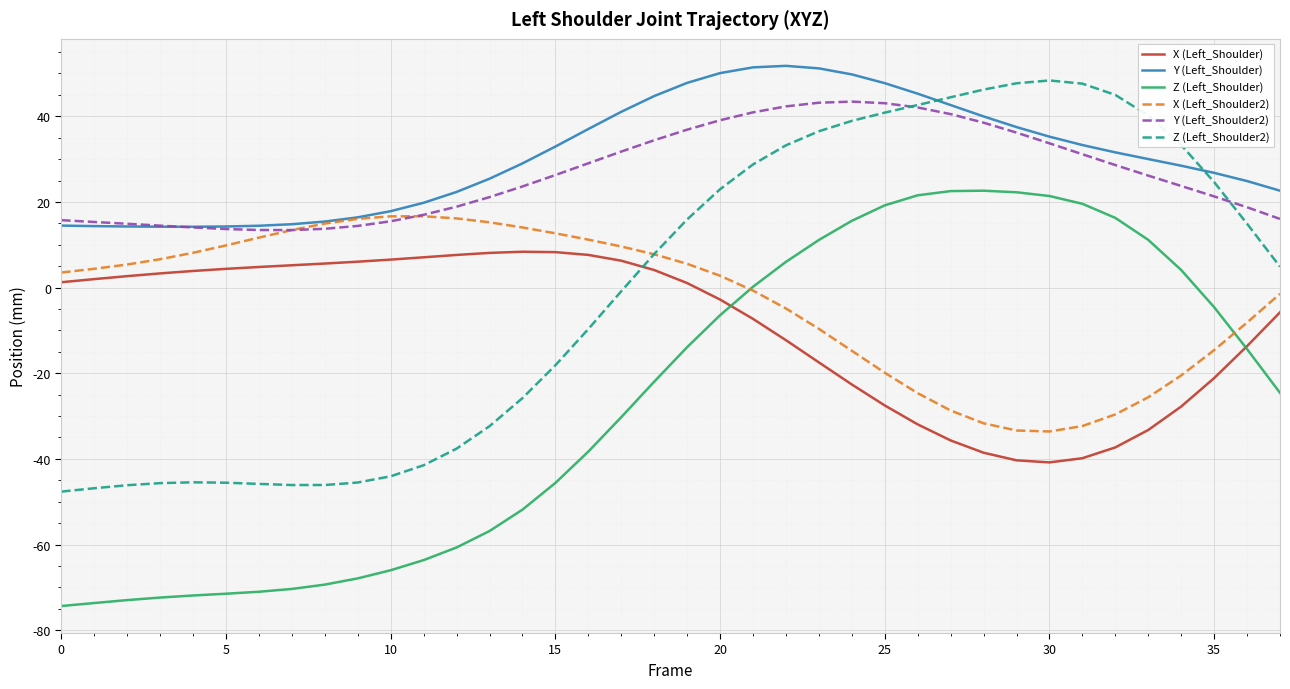

True or false: Z (Left_Shoulder2) and X (Left_Shoulder) intersect in this chart.

True